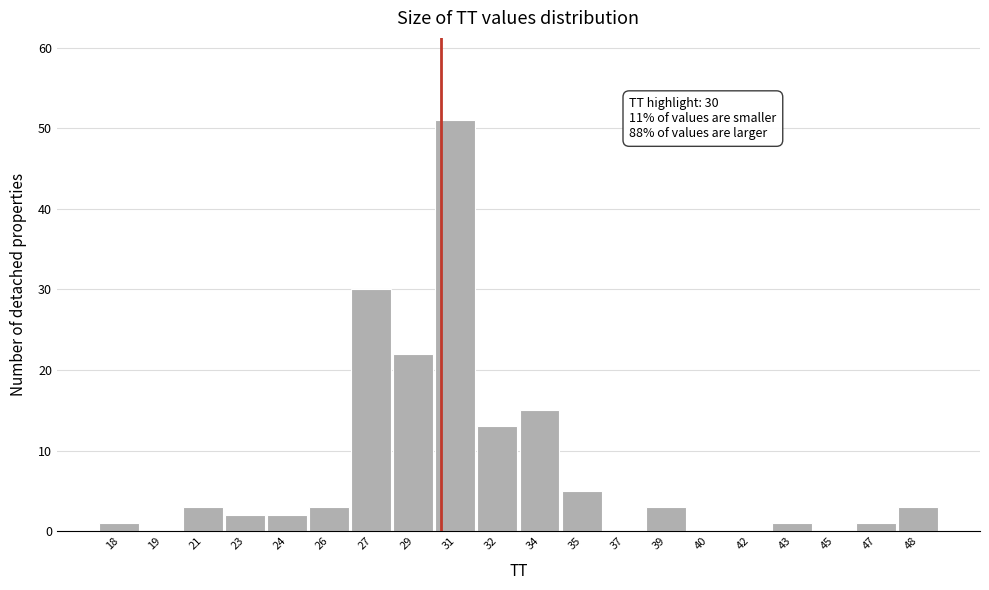

Reading left to right, what are all the values shown in this chart?

18=1	19=0	21=3	23=2	24=2	26=3	27=30	29=22	31=51	32=13	34=15	35=5	37=0	39=3	40=0	42=0	43=1	45=0	47=1	48=3